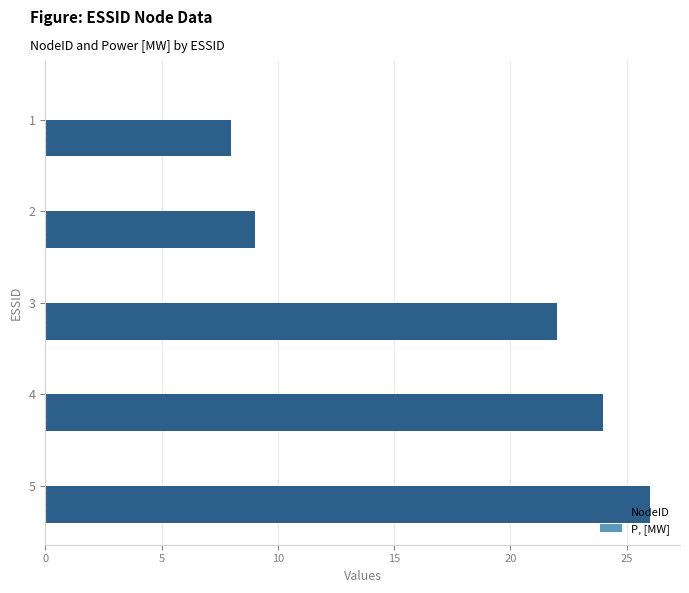

What is the sum of all values?

89